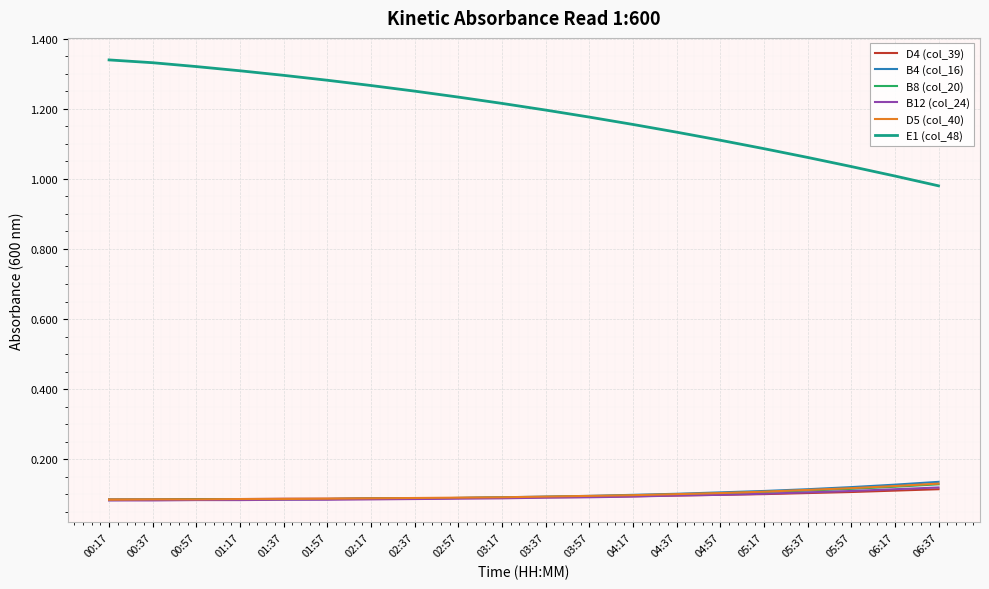

Which series has the widest spread of values?

E1 (col_48)